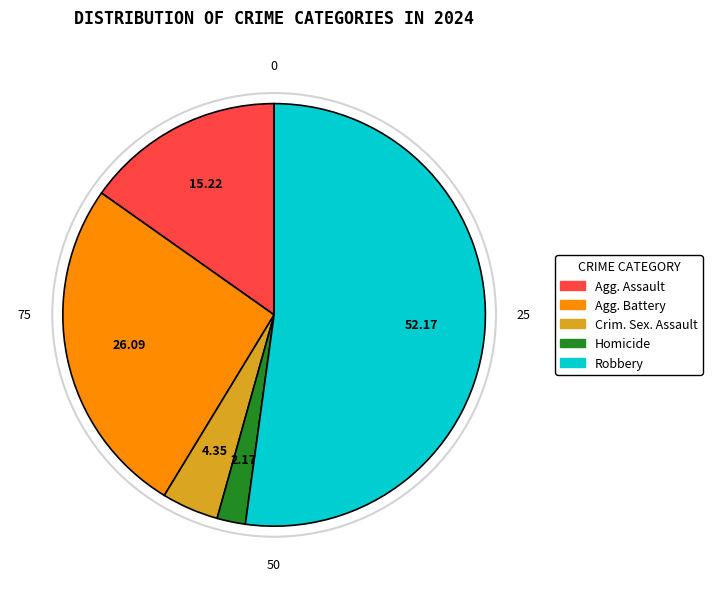

Is there a majority slice in this chart?

Yes